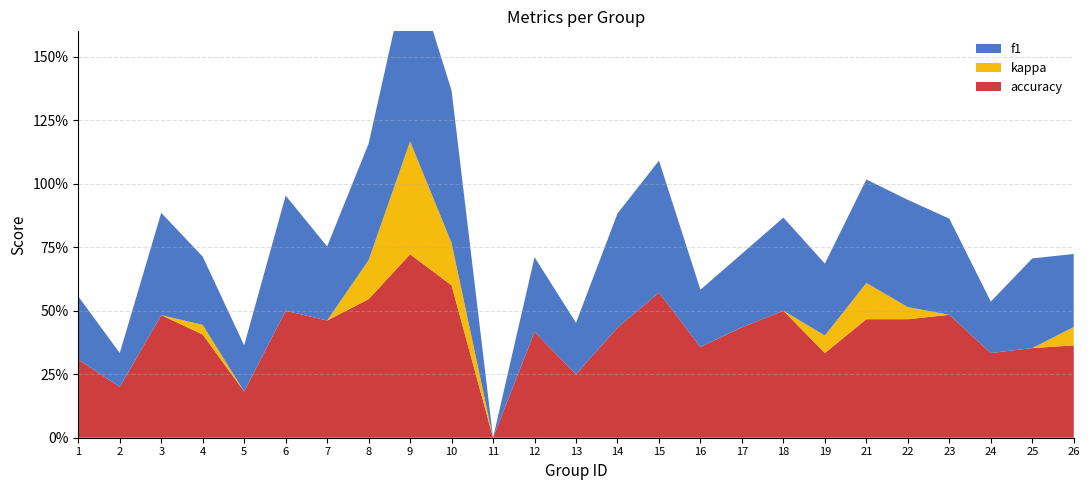

Reading left to right, what are all the values shown in this chart?

f1: 0.2	0.1	0.4	0.3	0.2	0.5	0.3	0.5	0.7	0.6	0.0	0.3	0.2	0.4	0.5	0.2	0.3	0.4	0.3	0.4	0.4	0.4	0.2	0.4	0.3
kappa: 0.0	0.0	0.0	0.0	0.0	0.0	0.0	0.2	0.4	0.2	0.0	0.0	0.0	0.0	0.0	0.0	0.0	0.0	0.1	0.1	0.0	0.0	0.0	0.0	0.1
accuracy: 0.3	0.2	0.5	0.4	0.2	0.5	0.5	0.5	0.7	0.6	0.0	0.4	0.2	0.4	0.6	0.4	0.4	0.5	0.3	0.5	0.5	0.5	0.3	0.4	0.4